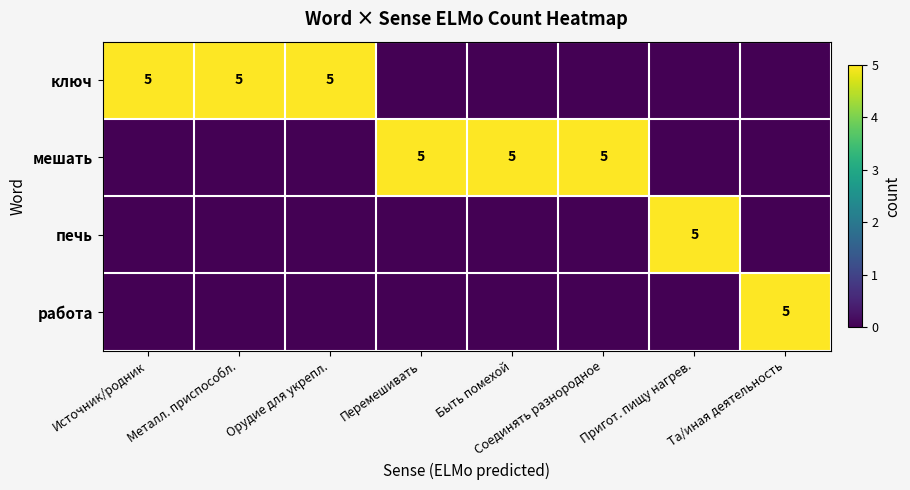

The value of ключ at Металл. приспособл. is 7. True or false?

False